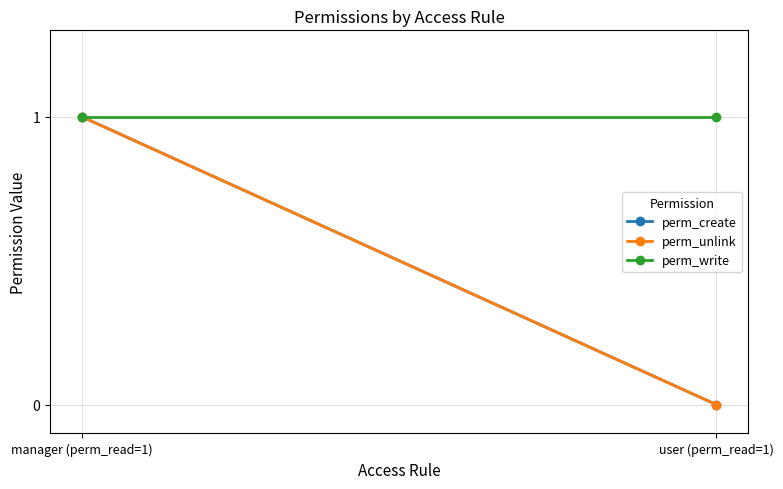

Which series has the largest total across all categories?

perm_write